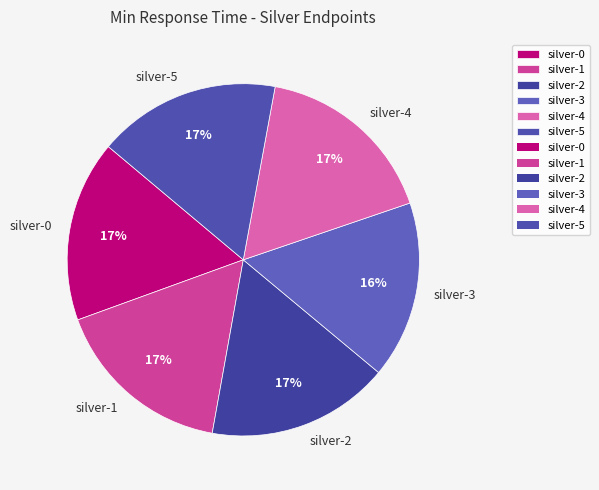

Is the sum of silver-3 and silver-4 greater than half?

No